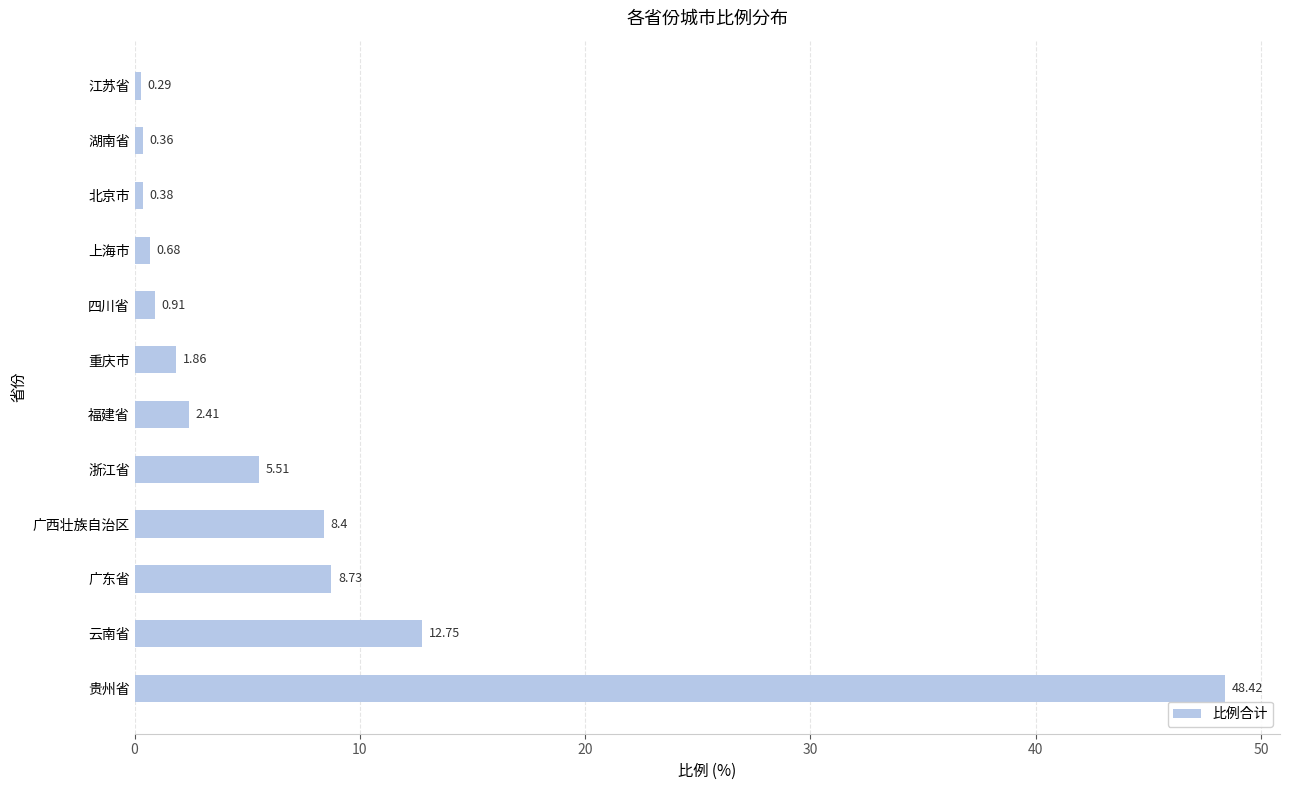

At which category does the chart reach its peak across all series?

贵州省